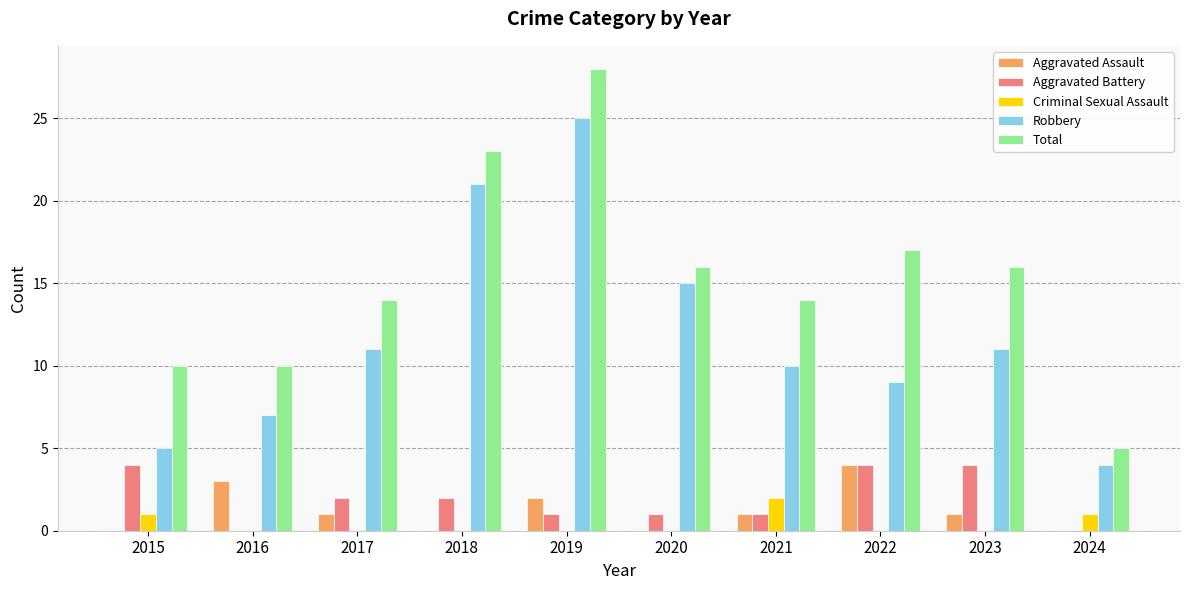

Is it true that Total equals 22 at 2020?

False